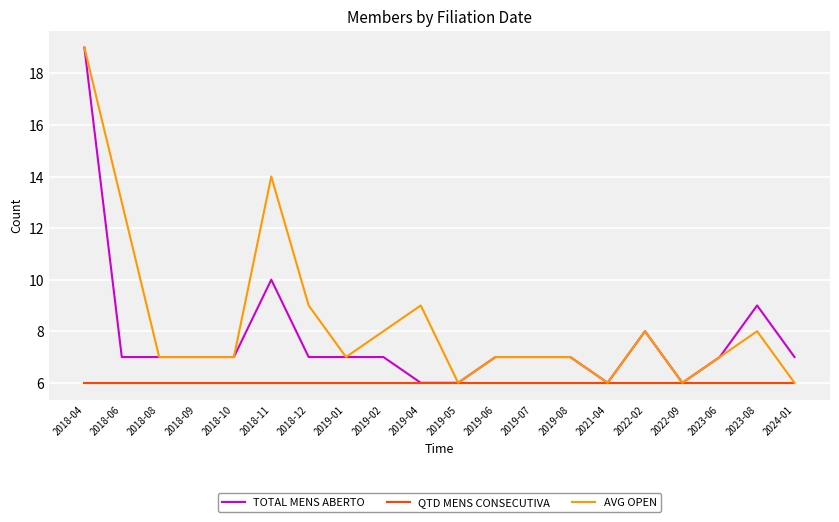

What is the total value across all series at 2022-02?

22